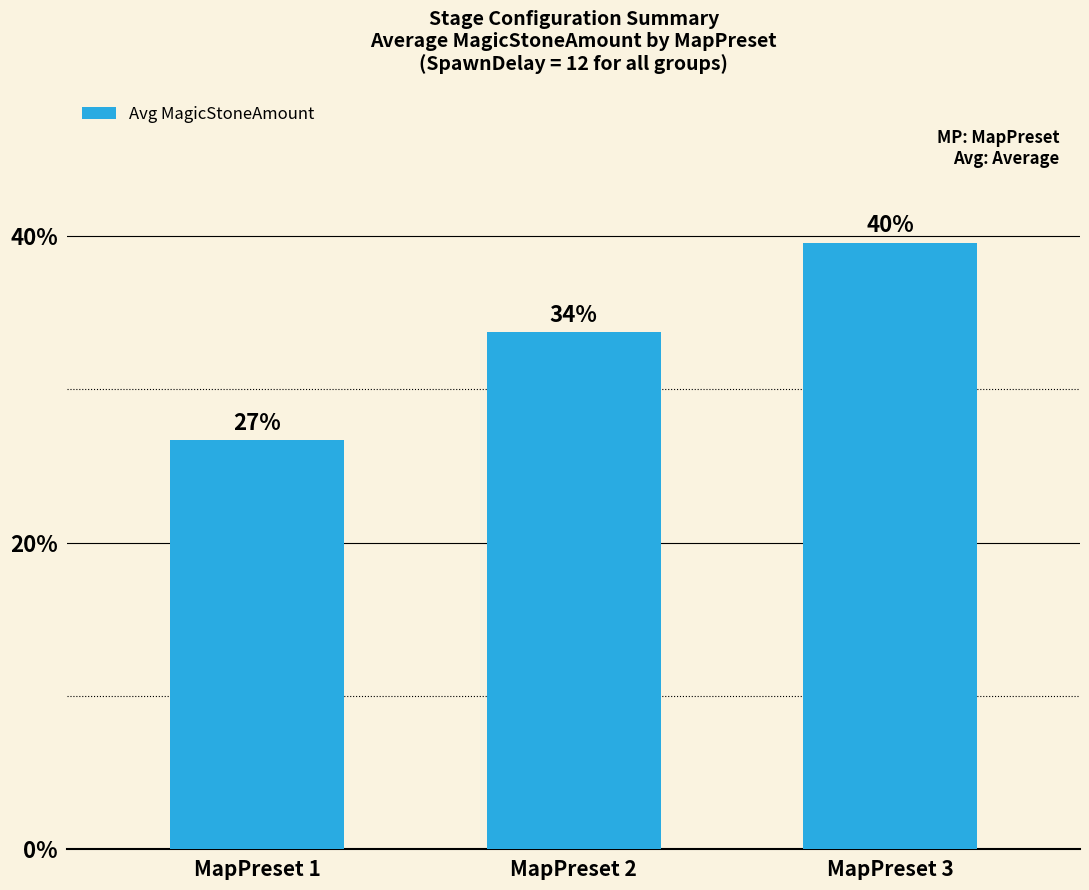

At which category does the chart reach its minimum across all series?

MapPreset 1